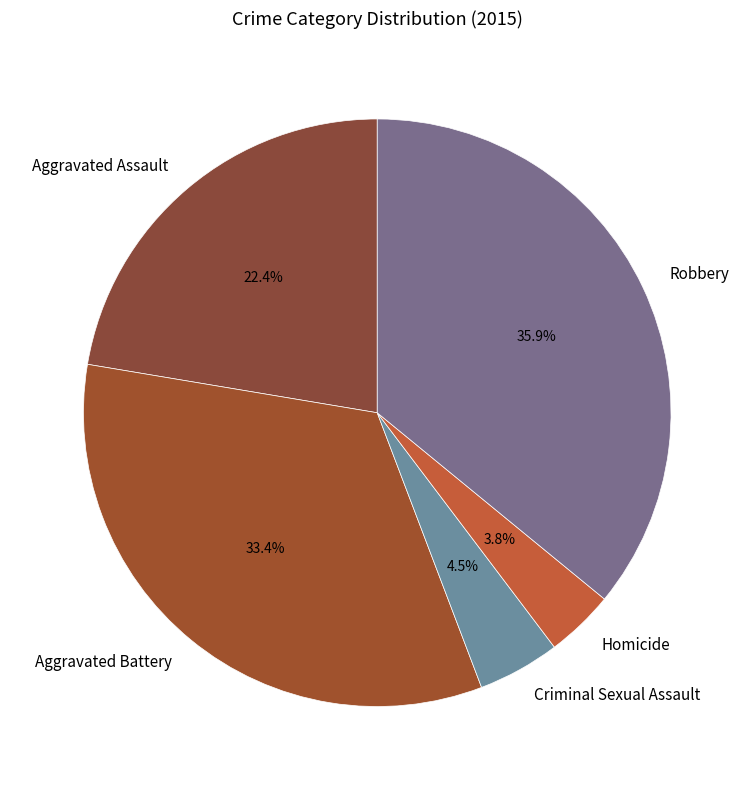

Which has a higher value, Aggravated Assault or Homicide?

Aggravated Assault